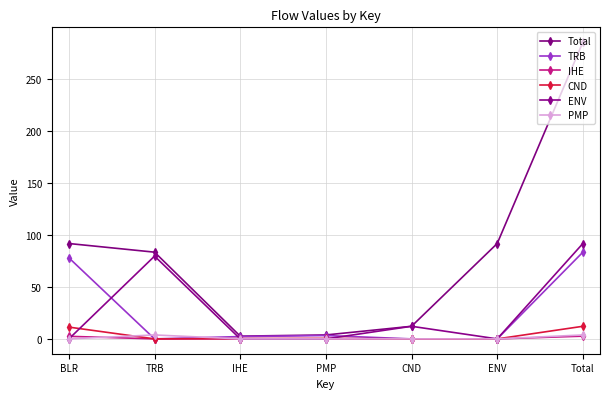

Is it true that ENV equals 79.7 at TRB?

True